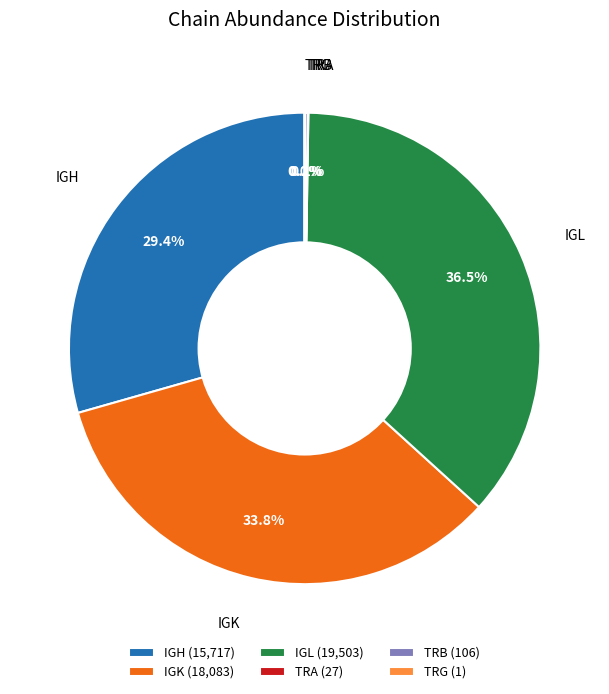

To the nearest percent, what is the average slice percentage?

17%